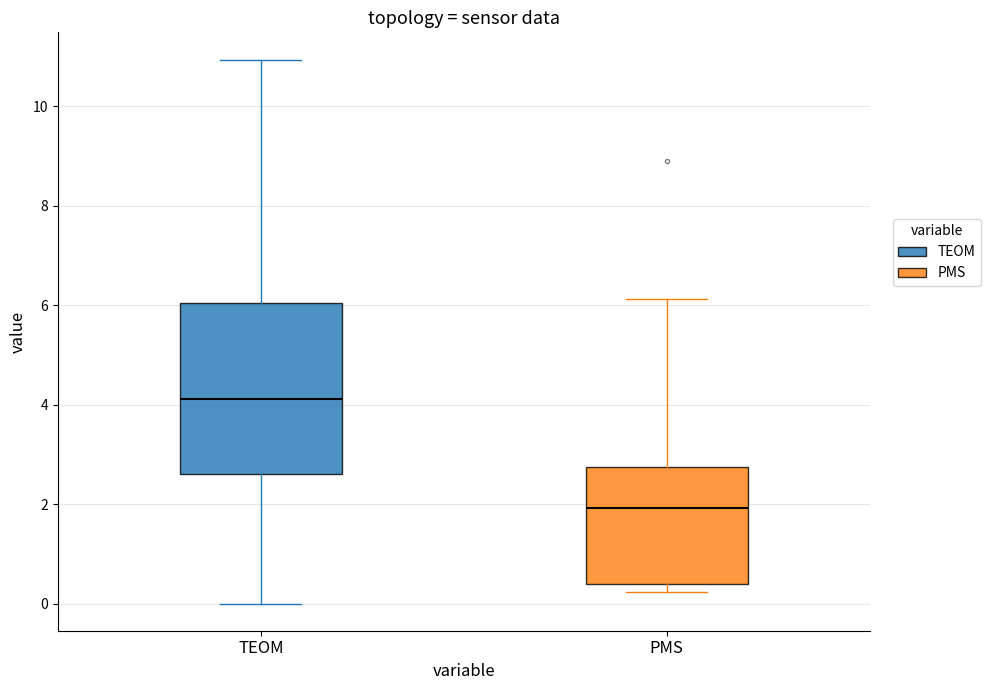

Where does the median line of the box for PMS sit on the y-axis? The values are not printed on the chart, so give them approximately, as read against the axis.

2.0